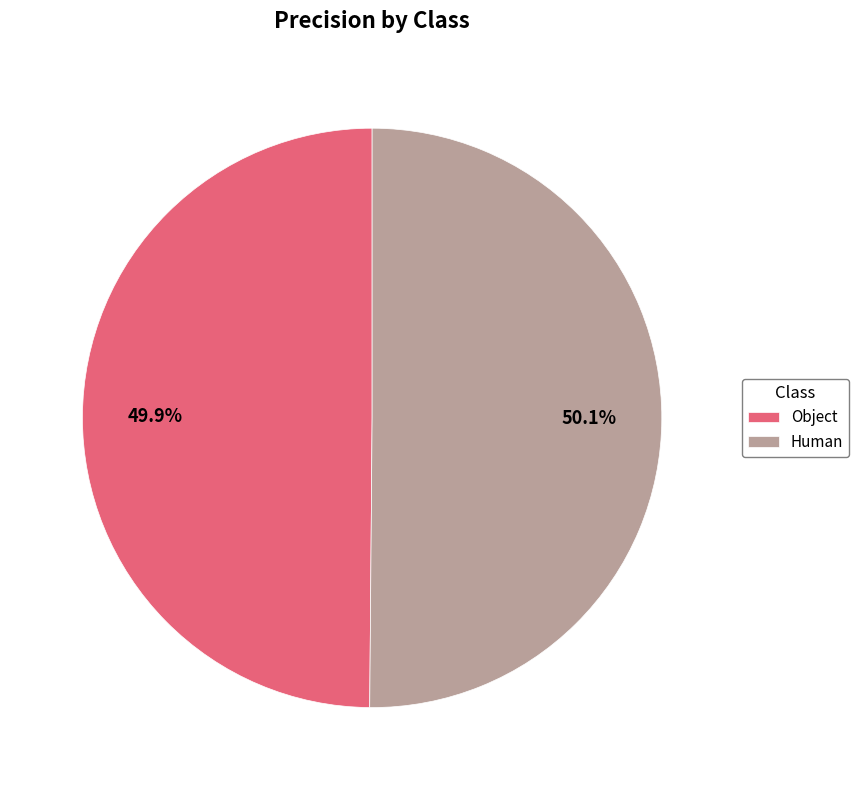

To the nearest percent, what is the combined percentage of Object and Human?

100%